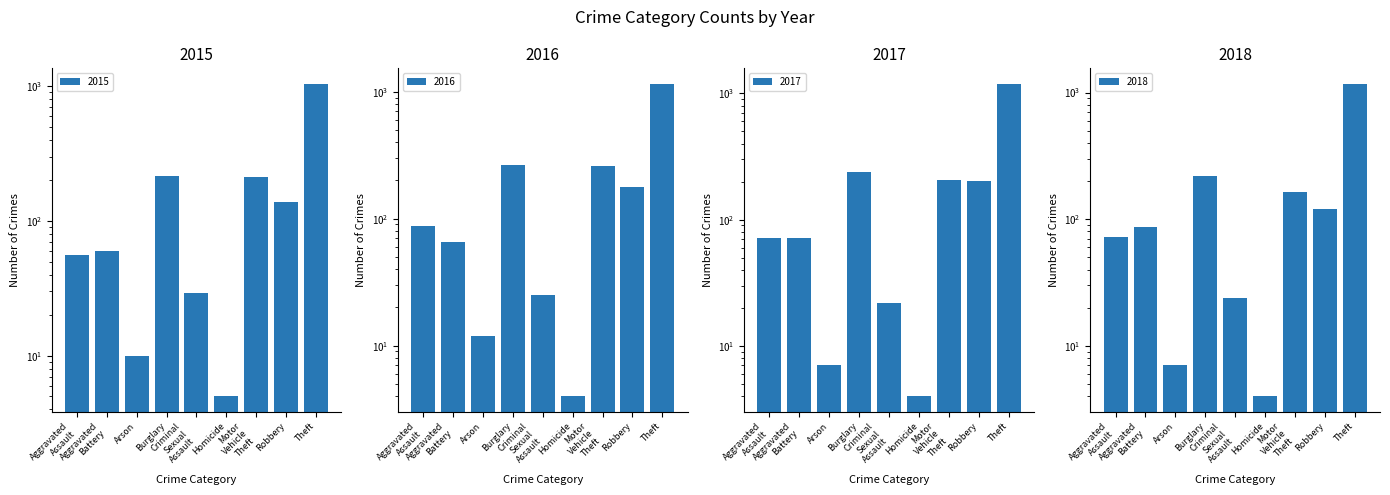

Which series has the largest range (max minus min)?

2017